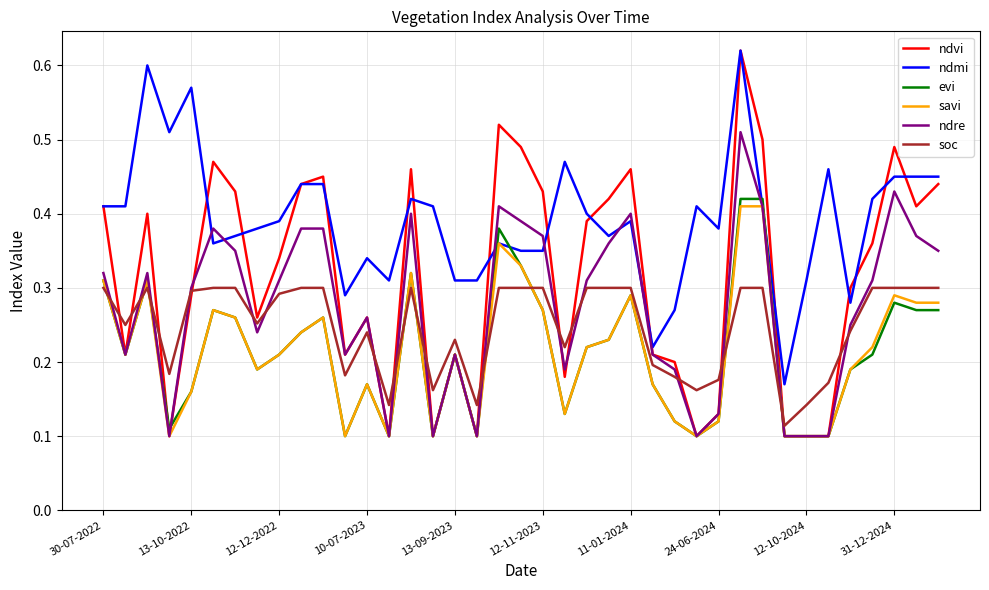

Which series has the largest range (max minus min)?

ndvi